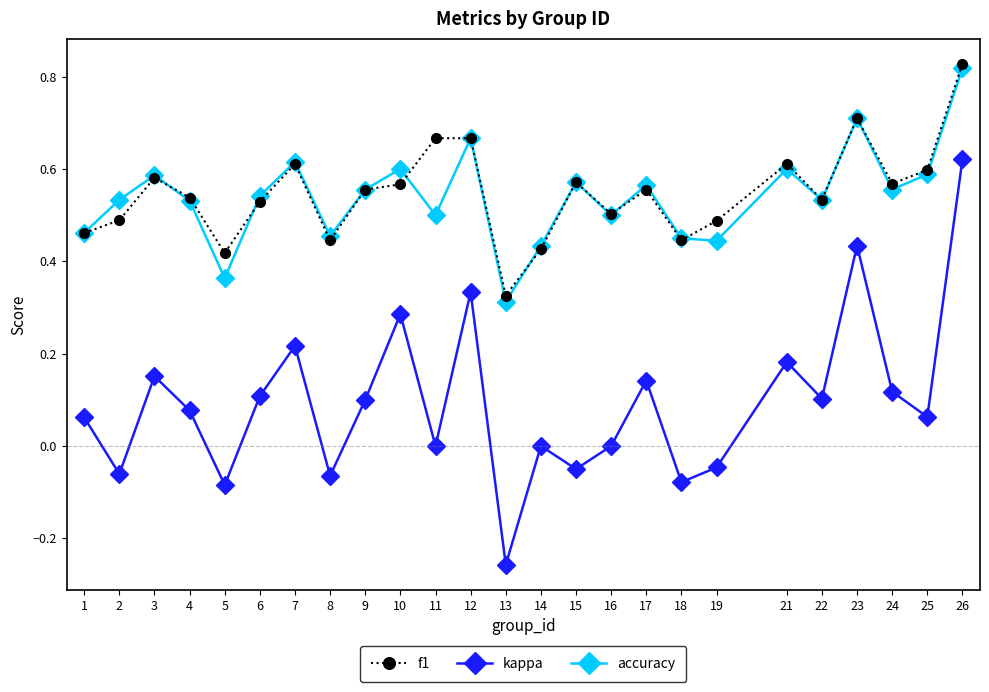

The accuracy series shows 1.0 at 7. True or false?

False